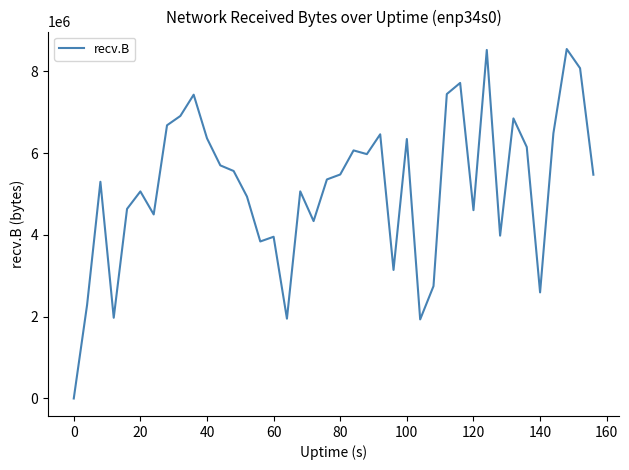

What is the maximum value shown in the chart?

8548973